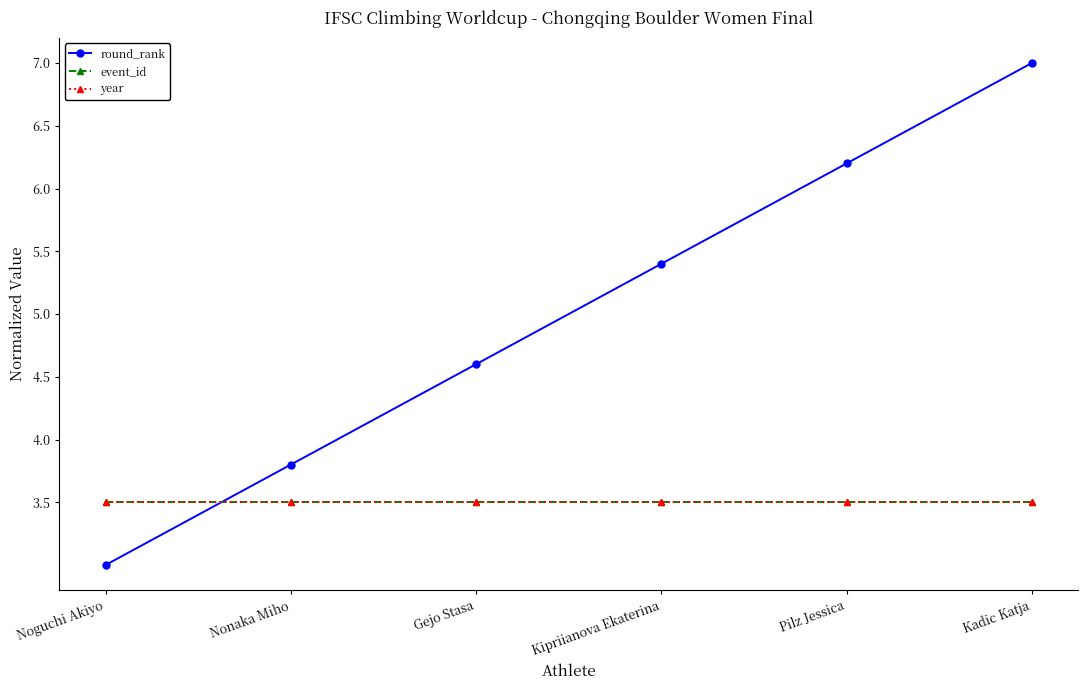

What is the difference between the maximum and minimum values in the round_rank series?

4.0